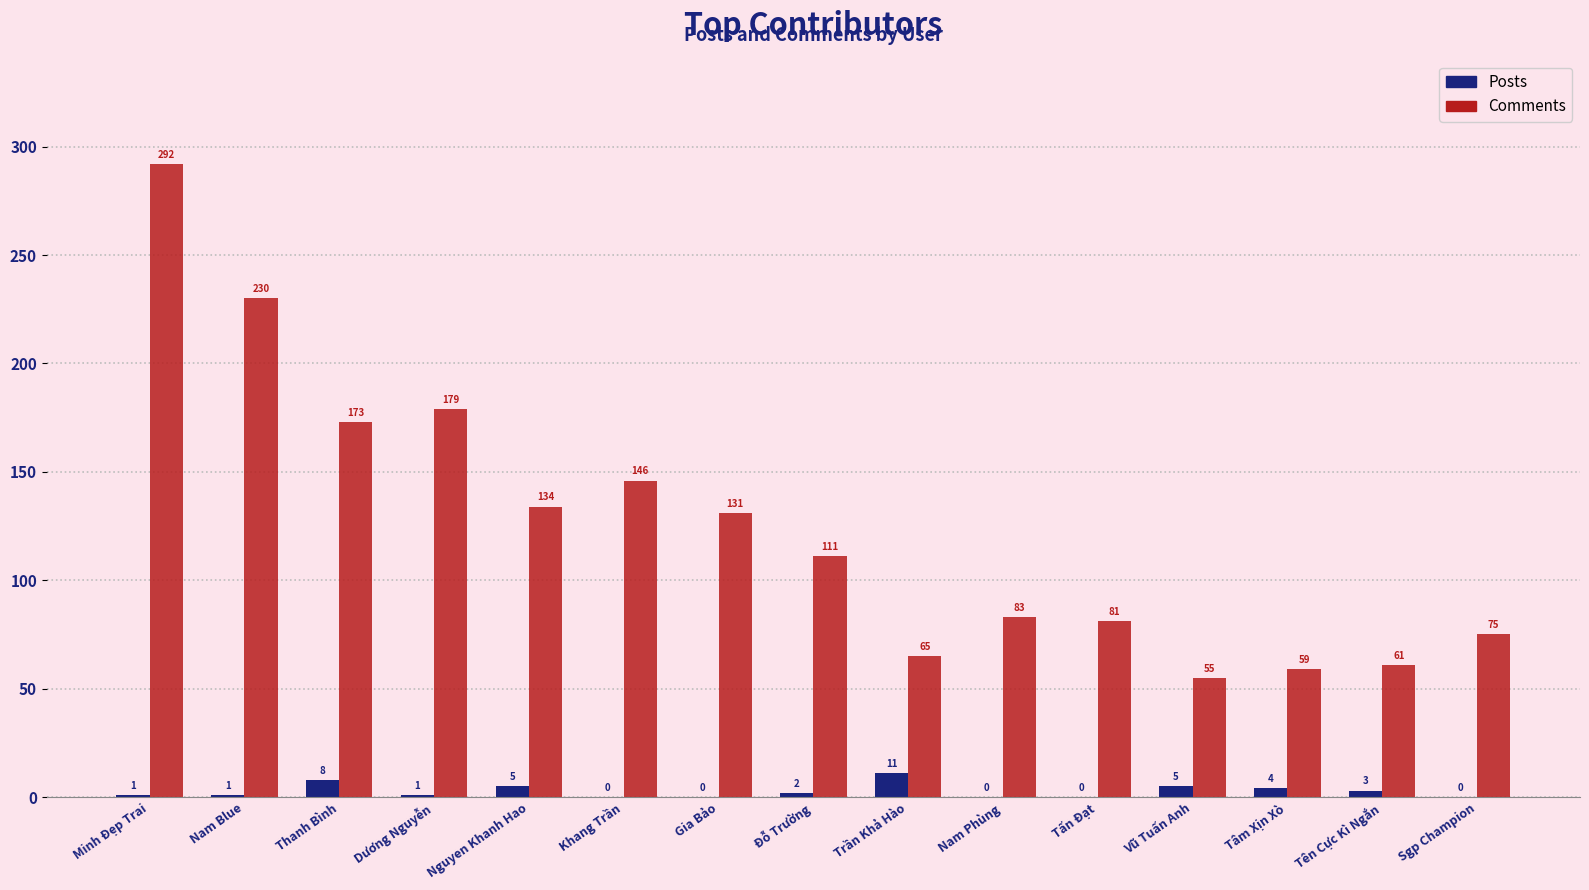

What is the highest value of the Comments series?

292